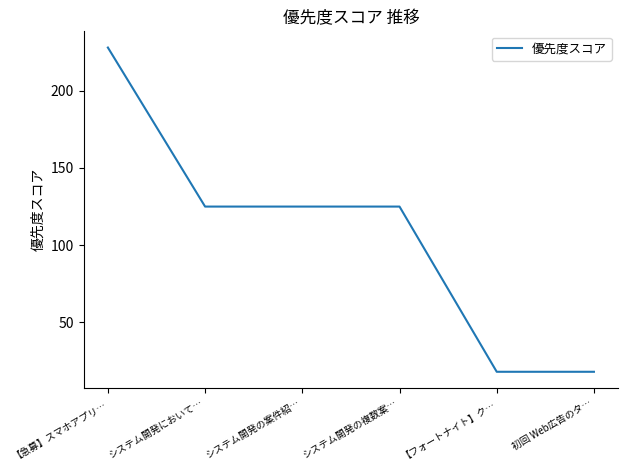

What is the difference between the maximum and minimum values?

210